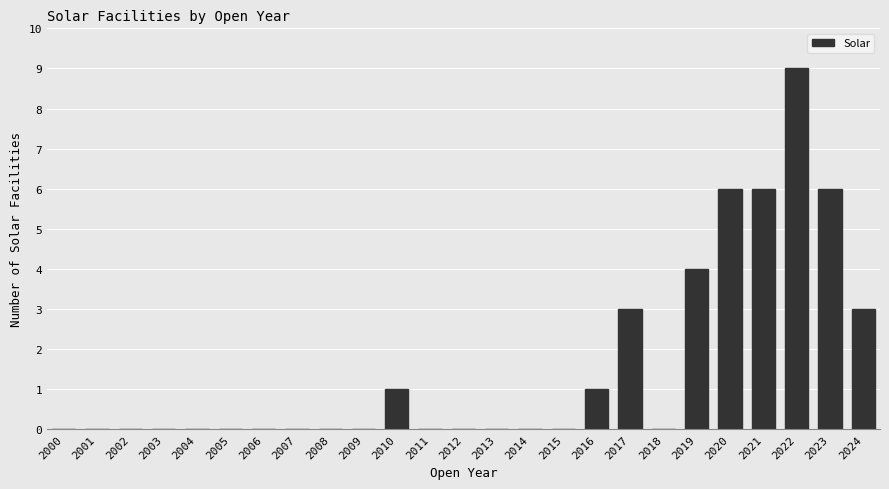

The chart shows a value of 0 at 2000. True or false?

True